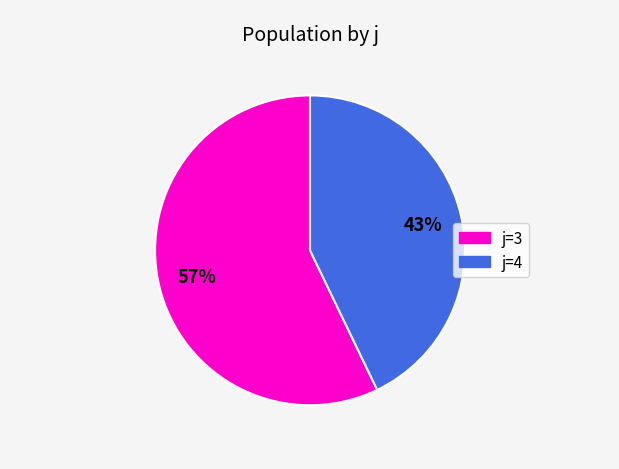

Which slice represents more than half of the pie?

j=3